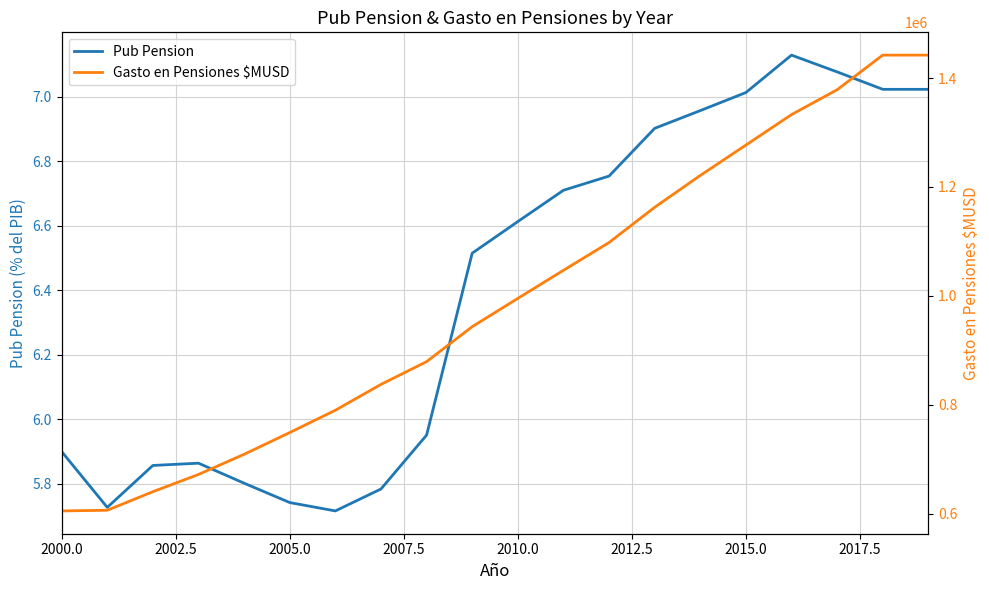

The Pub Pension series shows 5.9 at 2000.0. True or false?

True